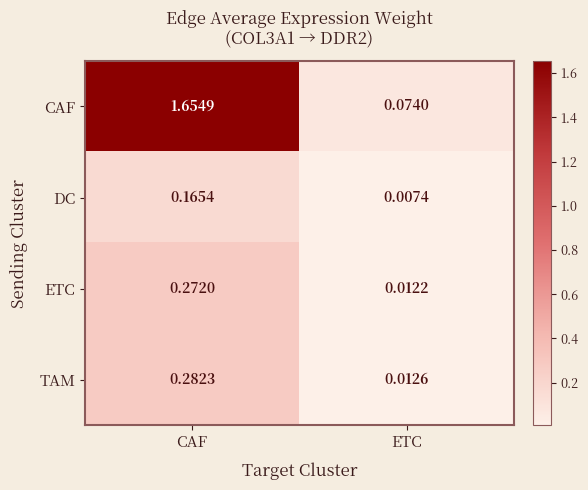

Which series changed the most between CAF and ETC?

CAF